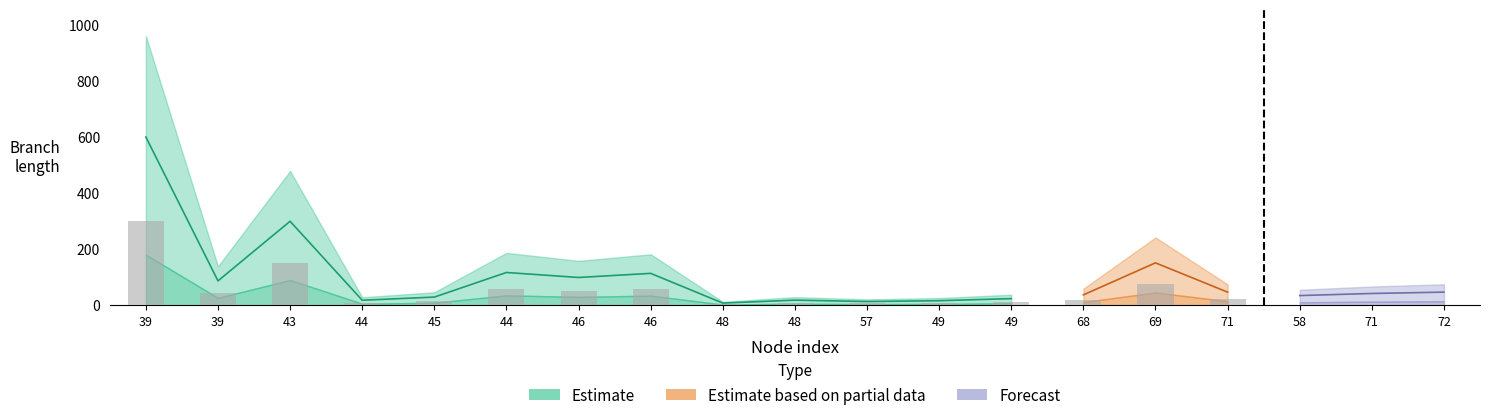

At which category is the sum across all series the highest?

39